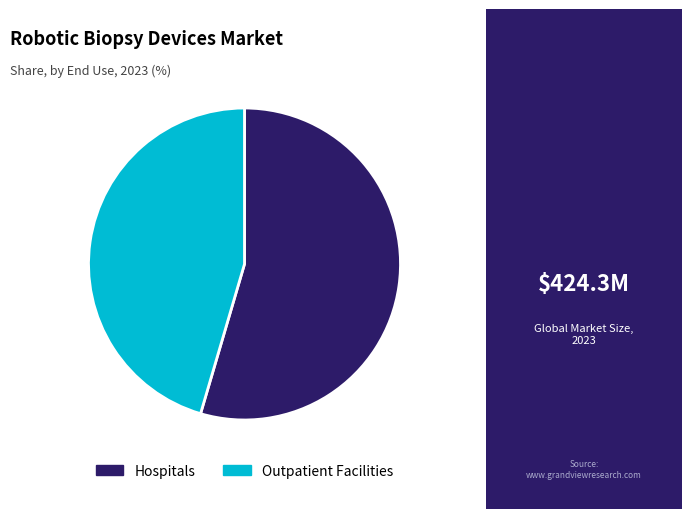

True or false: Outpatient Facilities accounts for 40% of the total.

False